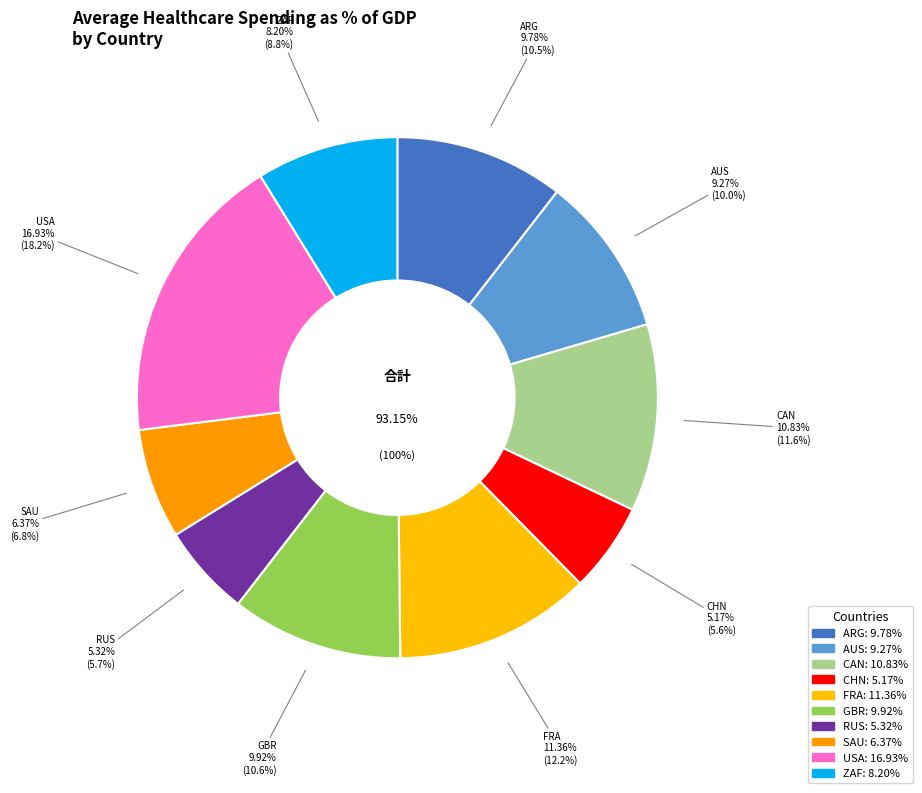

Which slice is the smallest?

CHN